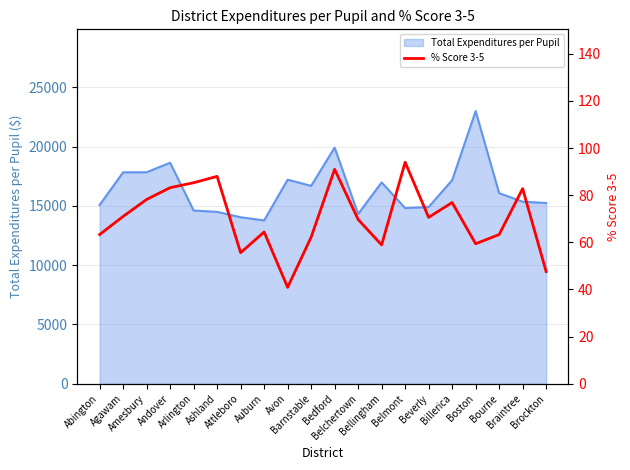

List the labels in order of value, smallest first.

Avon, Brockton, Attleboro, Bellingham, Boston, Barnstable, Abington, Bourne, Auburn, Belchertown, Beverly, Agawam, Billerica, Amesbury, Braintree, Andover, Arlington, Ashland, Bedford, Belmont